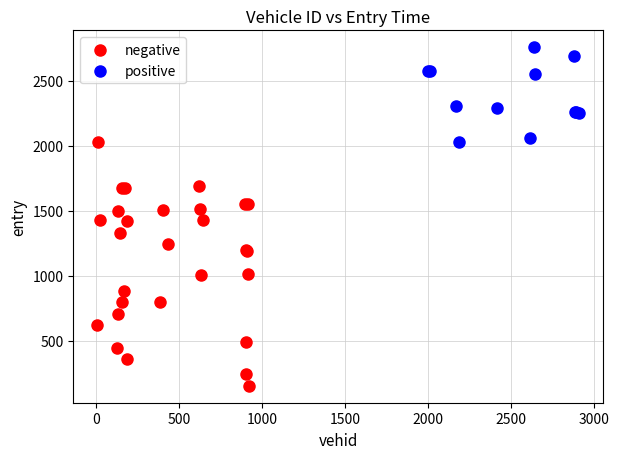

Which series contains the highest Y value?

positive